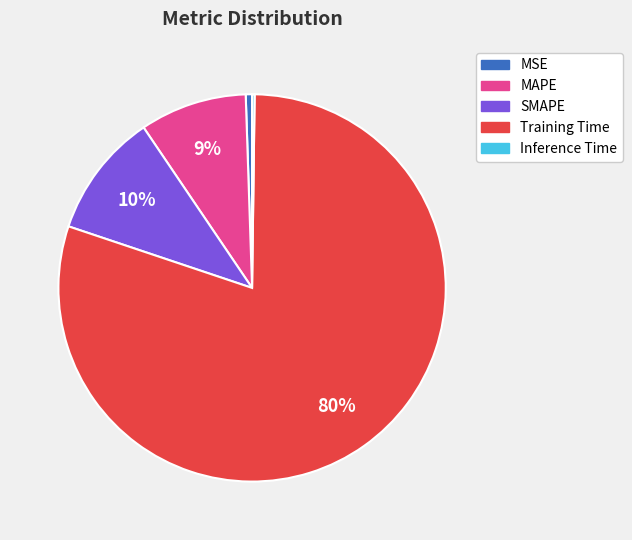

True or false: MSE accounts for 1% of the total.

True